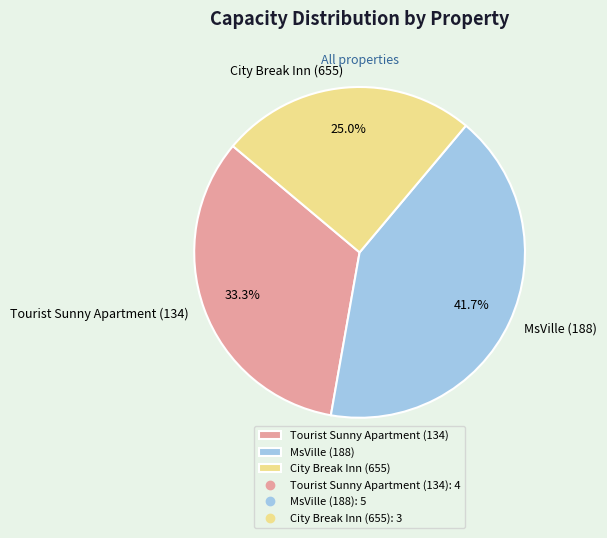

Rank the categories by value from highest to lowest.

MsVille (188), Tourist Sunny Apartment (134), City Break Inn (655)